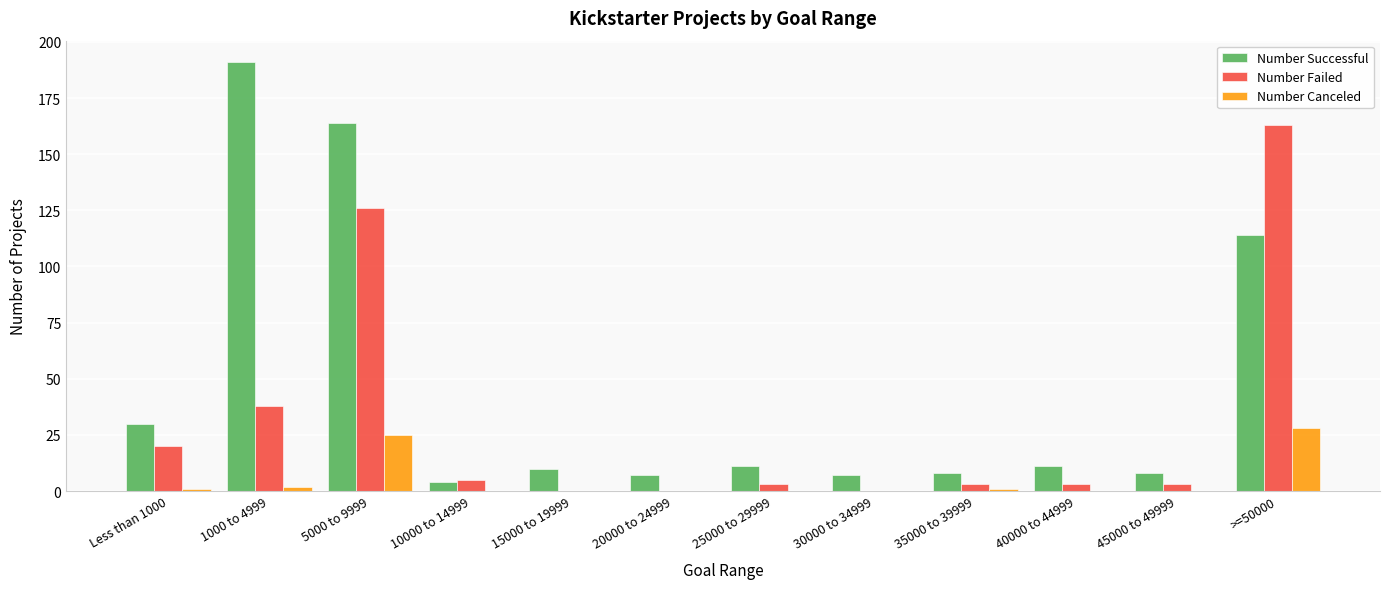

The value of Number Canceled at 5000 to 9999 is 25. True or false?

True